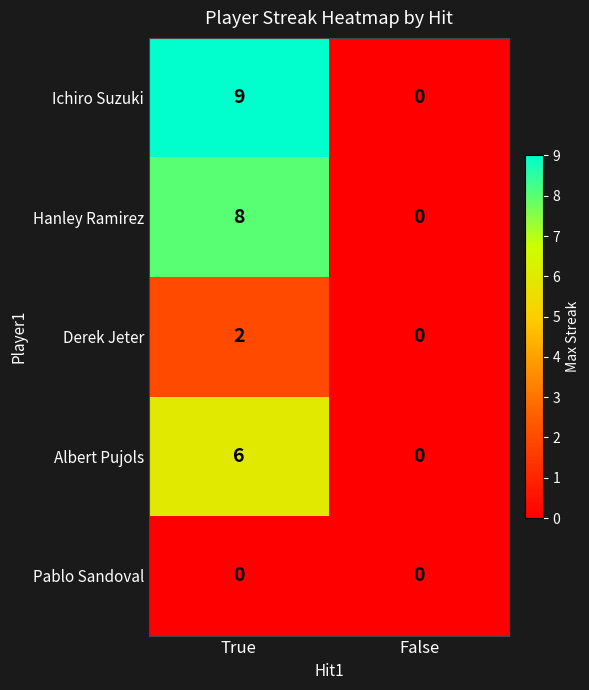

Rank the series by their maximum value, from highest to lowest.

Ichiro Suzuki, Hanley Ramirez, Albert Pujols, Derek Jeter, Pablo Sandoval